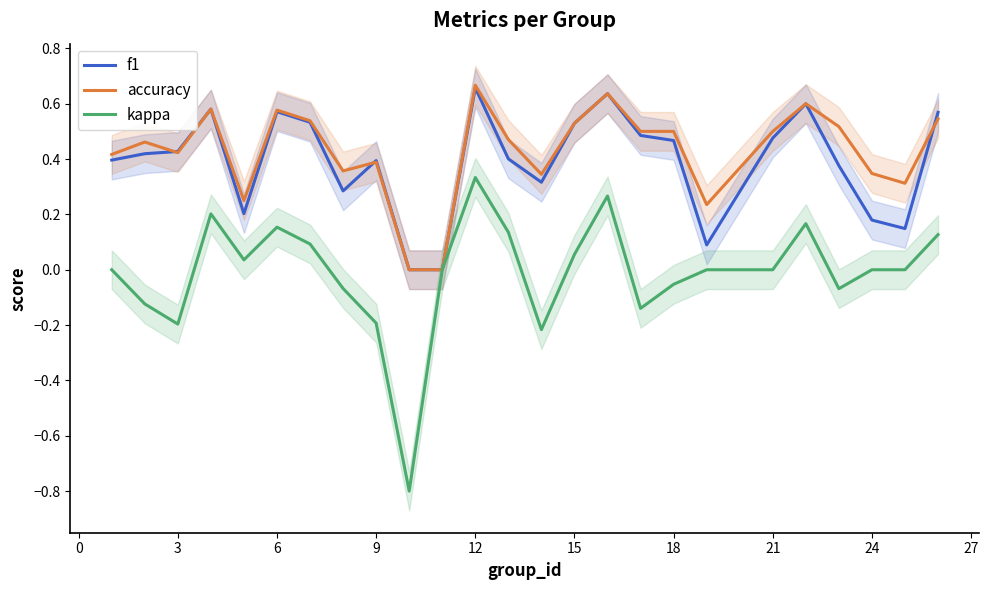

Is it true that kappa equals -0.3 at 3?

False